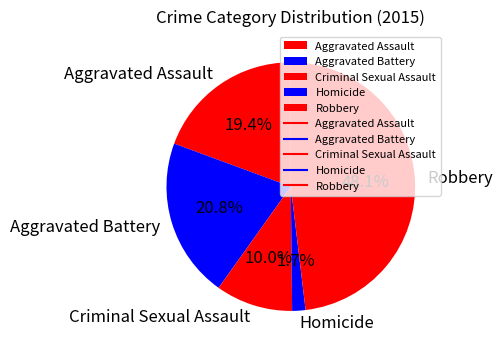

How many slices are in this pie chart?

5